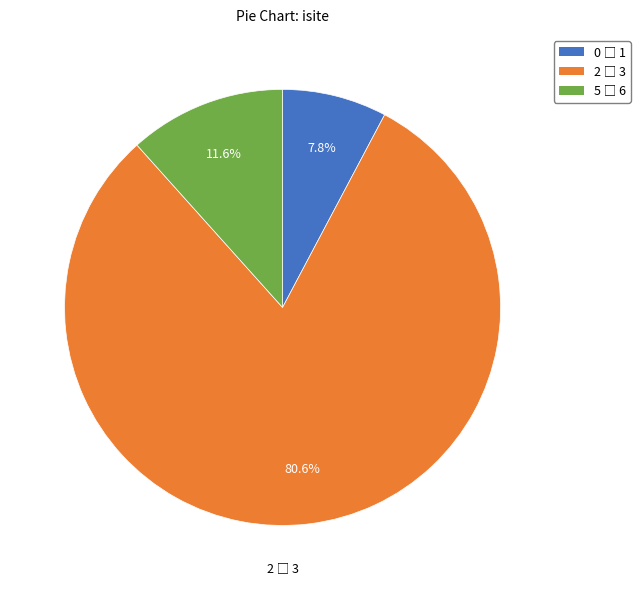

Is there a majority slice in this chart?

Yes